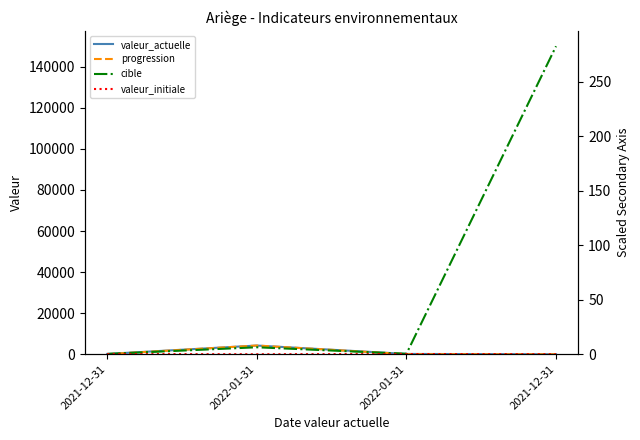

The progression series shows 39 at 2022-01-31. True or false?

True